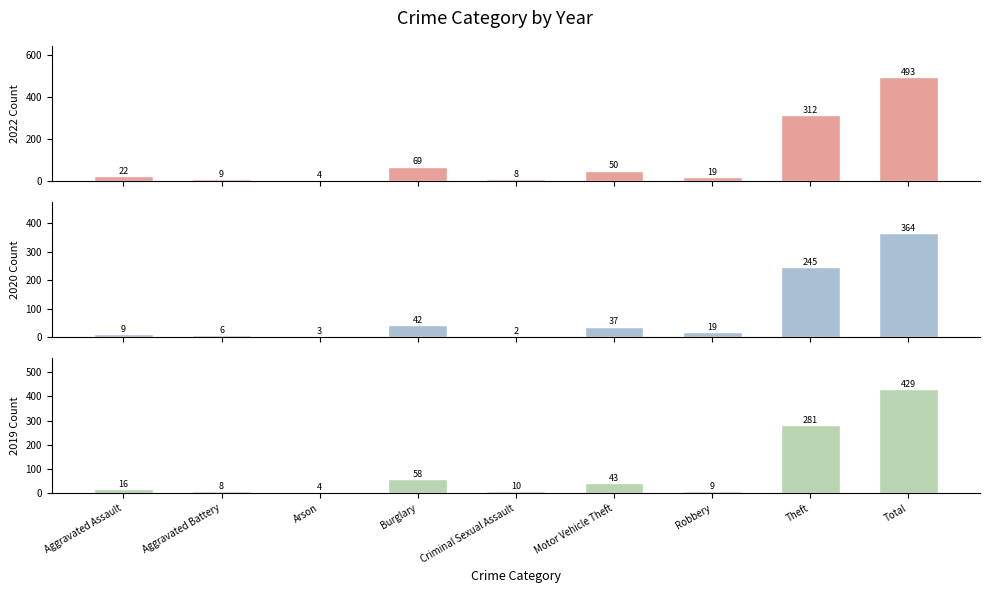

What position from the right is Criminal Sexual Assault?

5